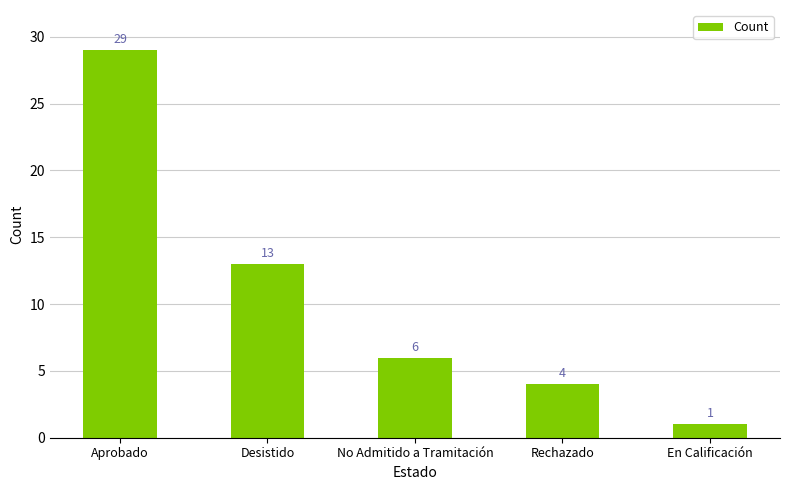

What is the smallest value displayed?

1